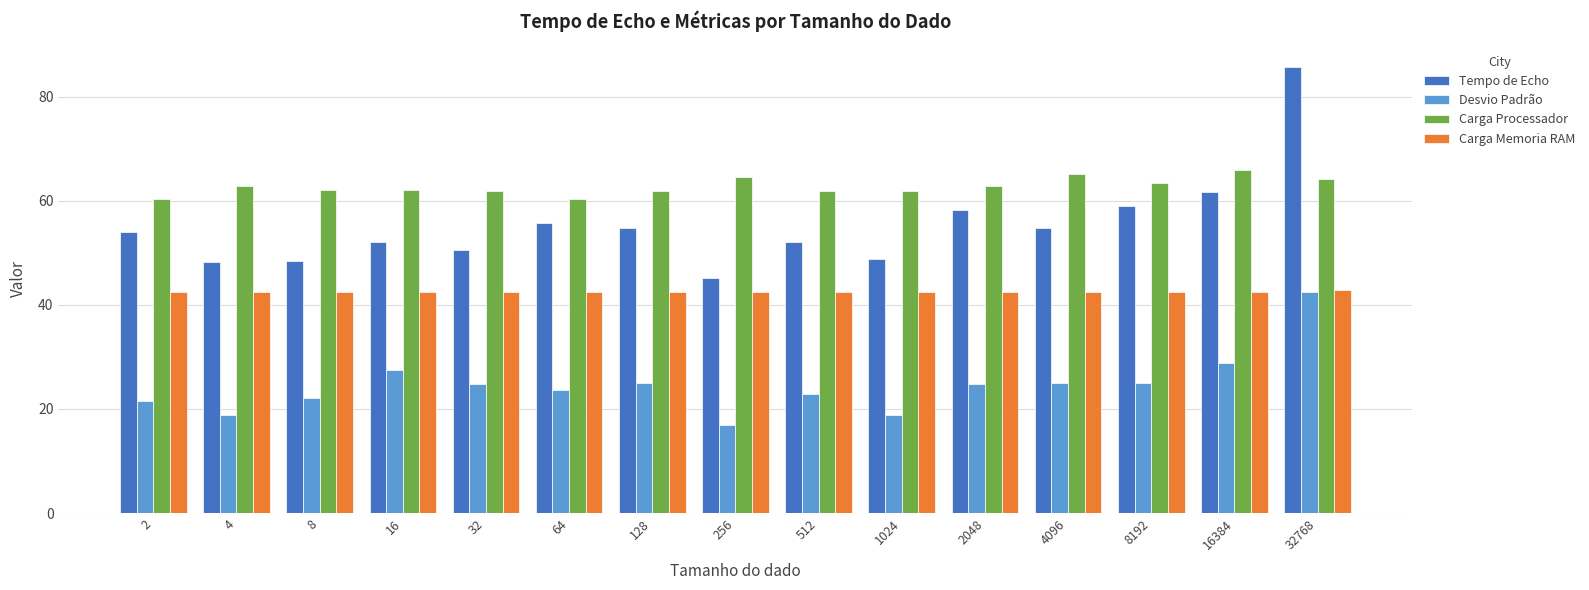

What is the minimum value shown in the chart?

16.9